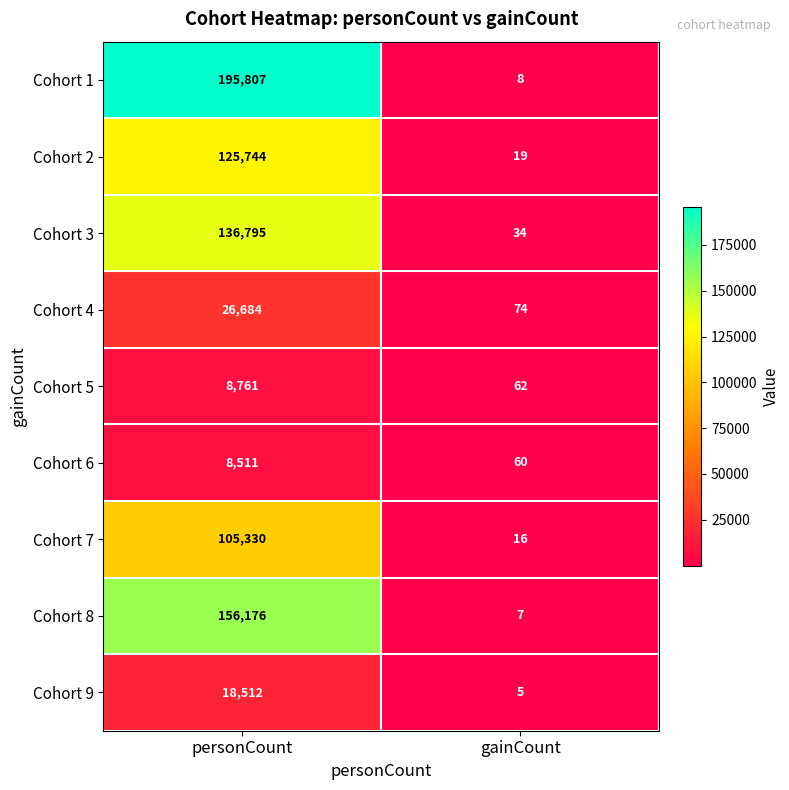

Count the number of categories in the chart.

2